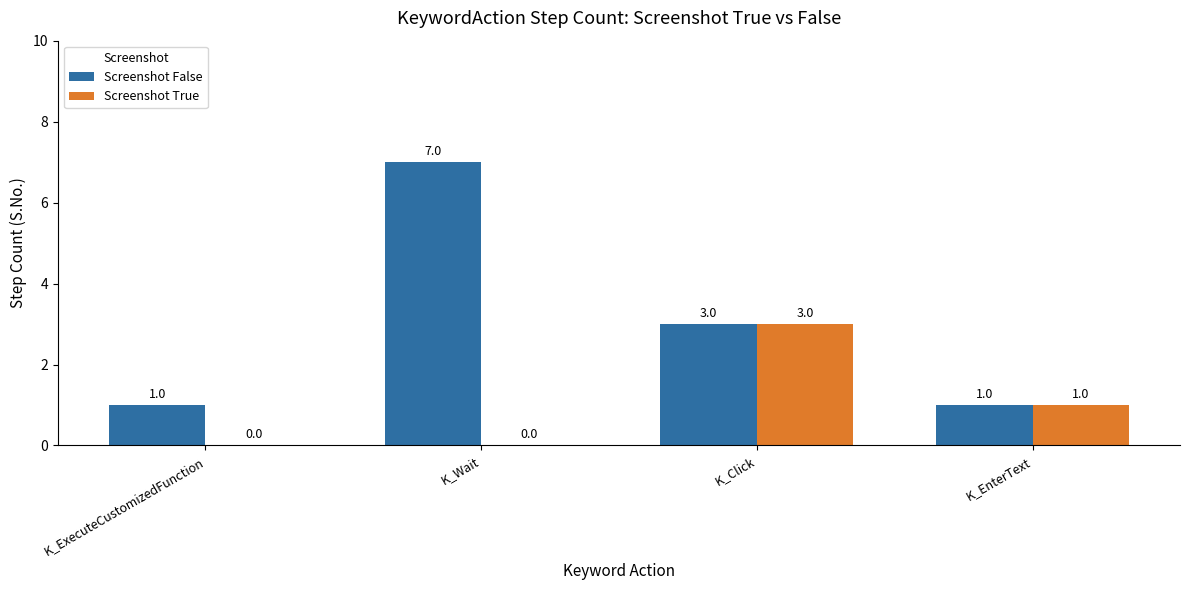

Reading right to left, what are all the values shown in this chart?

Screenshot False: 1	3	7	1
Screenshot True: 1	3	0	0